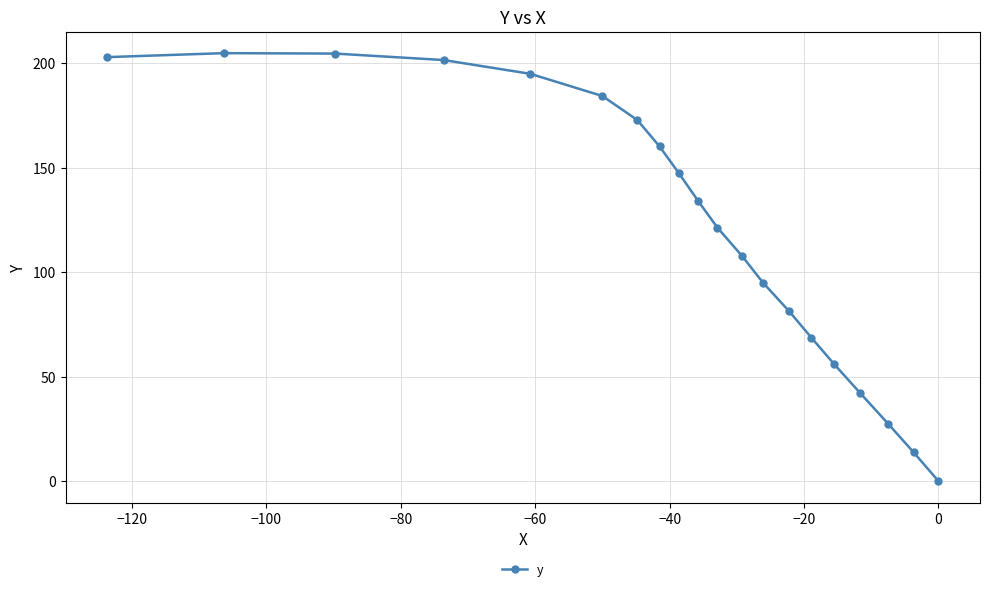

What is the value of the 9th point from the left?

147.2